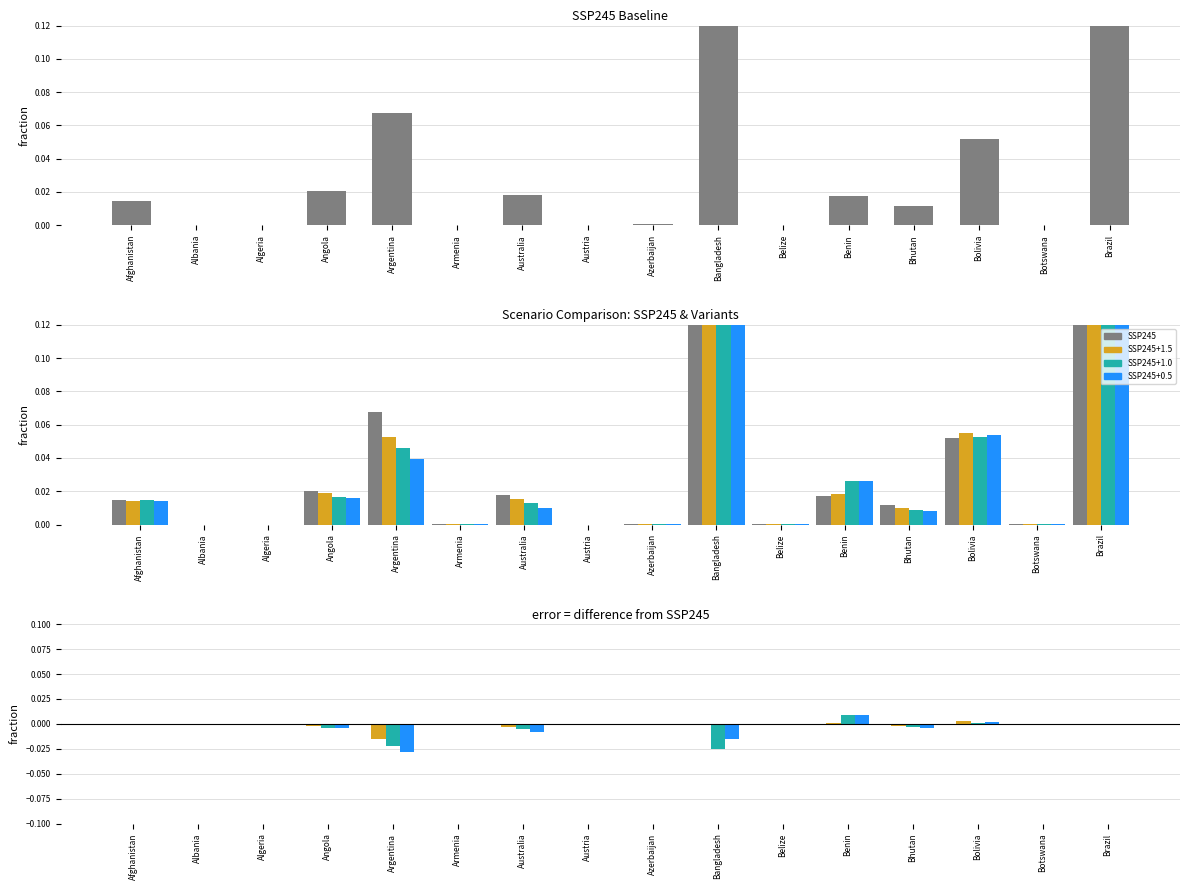

At which label does SSP245 reach its minimum?

Algeria